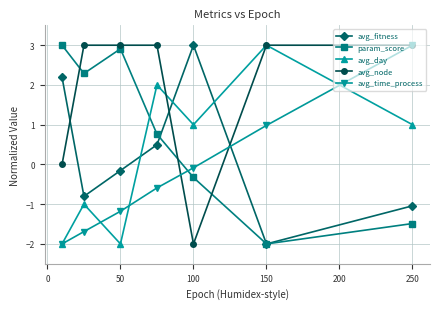

Which series has the largest total across all categories?

avg_node